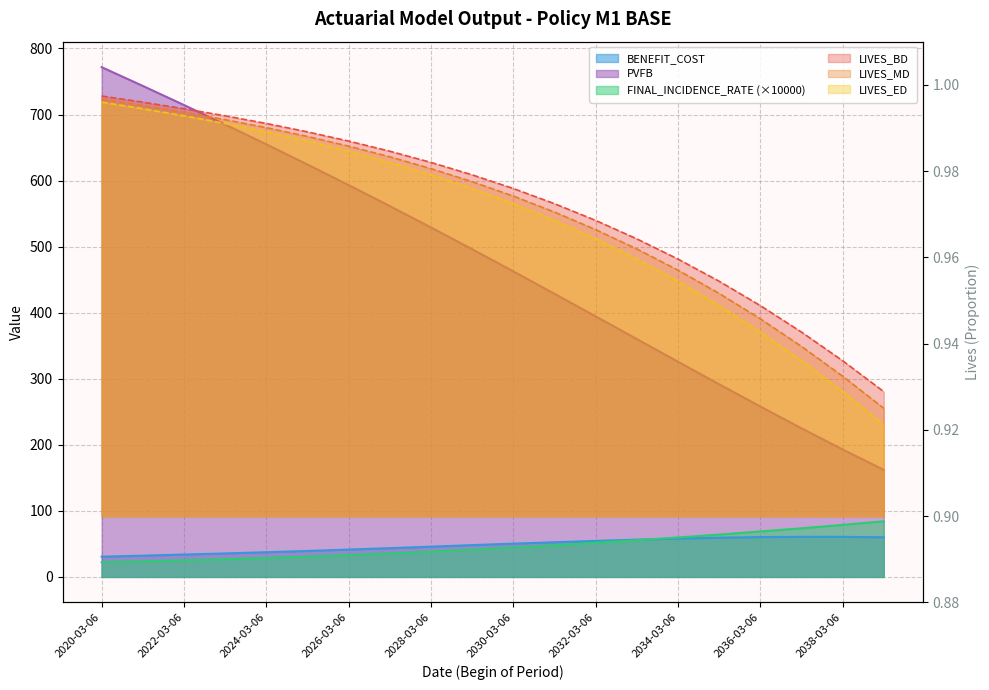

What is the minimum value for LIVES_BD?

0.9